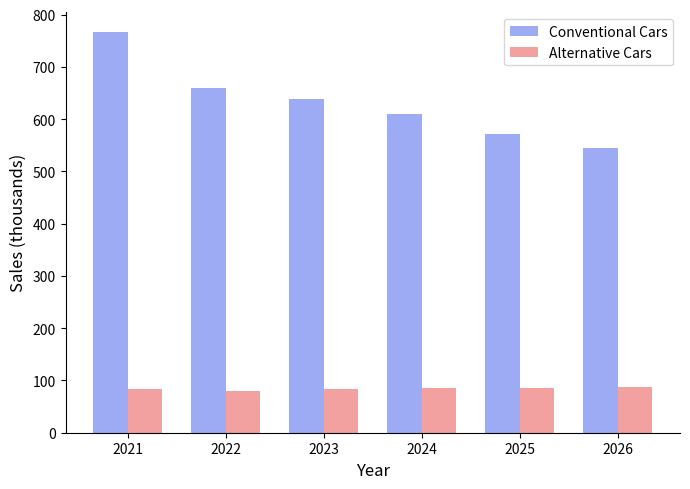

At which label does Conventional Cars first exceed 638?

2021